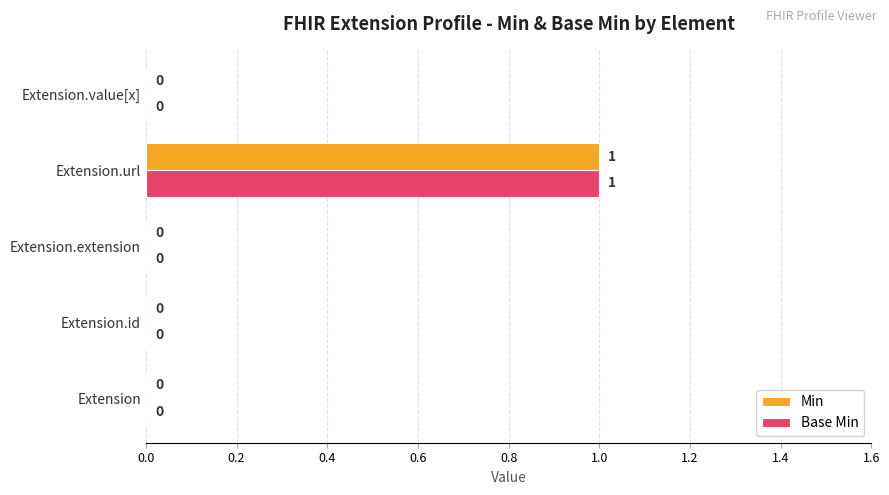

How many Base Min values are between 0 and 1?

5